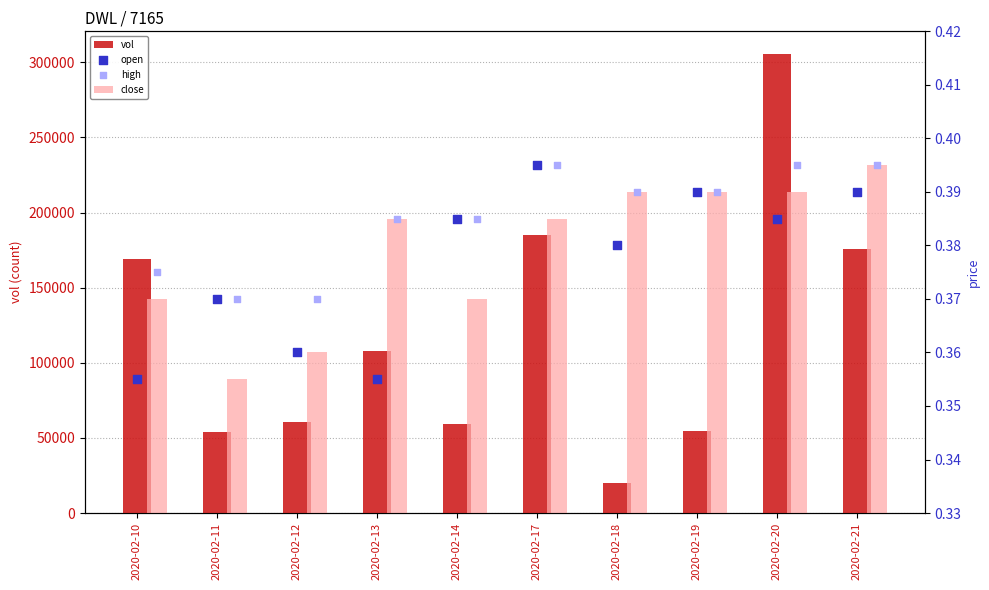

Which series has the largest Y range (max minus min)?

vol